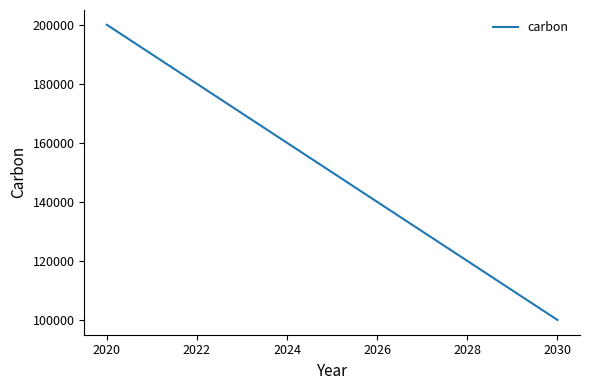

What is the greatest value displayed?

200000